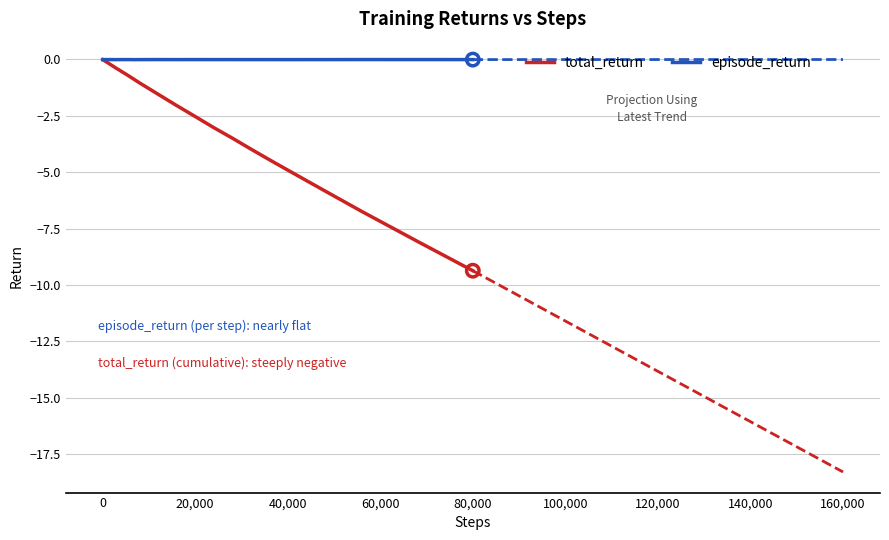

Which series reaches the maximum Y coordinate?

episode_return